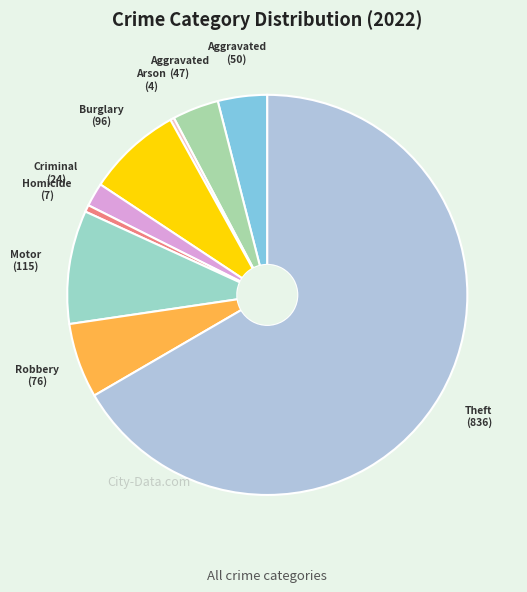

How many segments does this pie chart have?

9